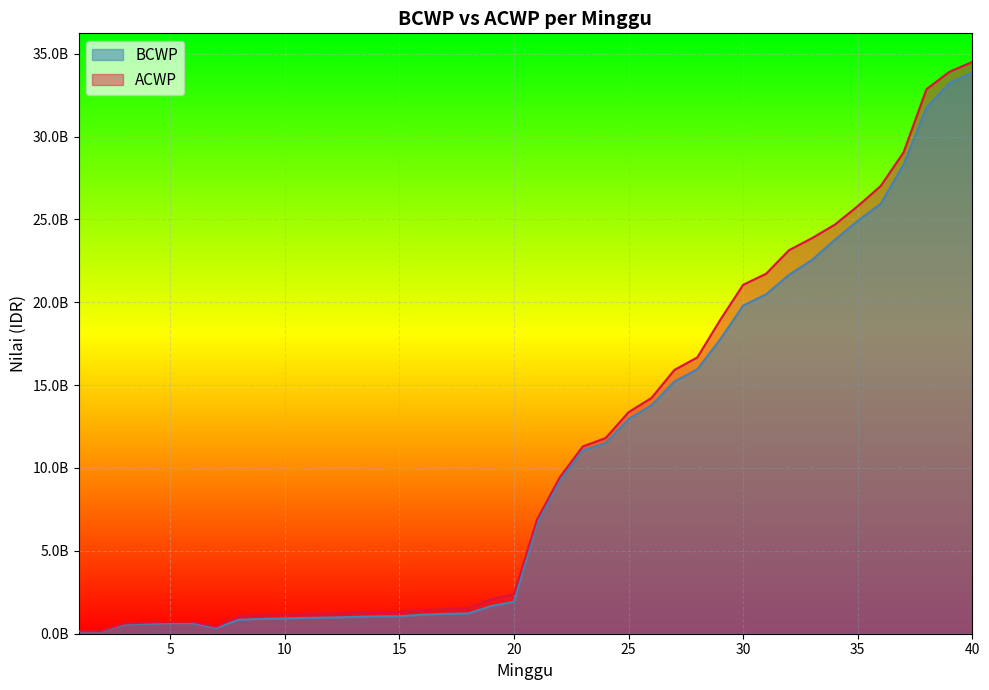

Is it true that ACWP equals 1159689388.0 at 10?

True